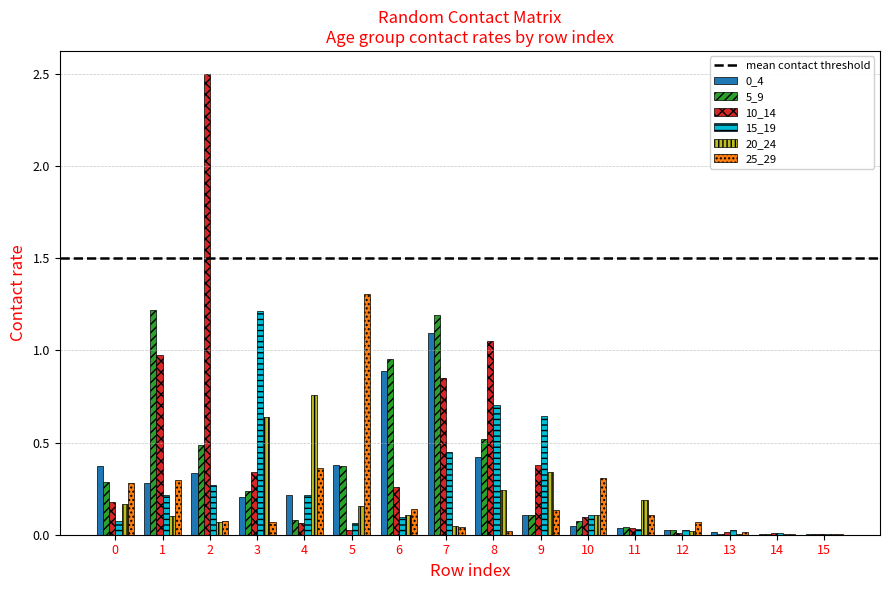

The value of 15_19 at 1 is 0.1. True or false?

False